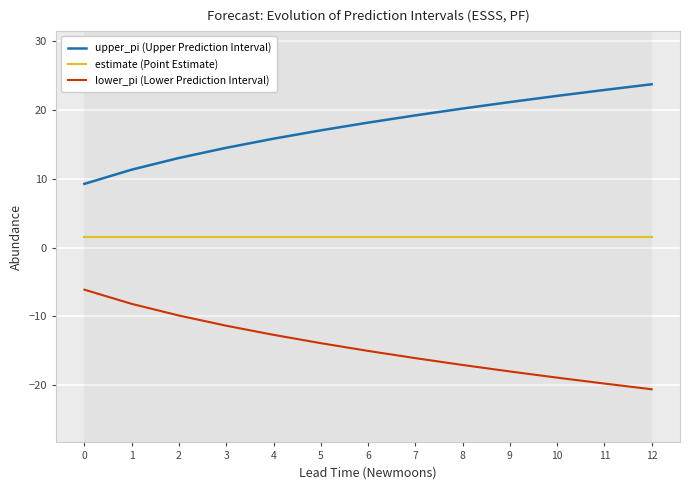

How many data points in lower_pi (Lower Prediction Interval) are above -15?

6